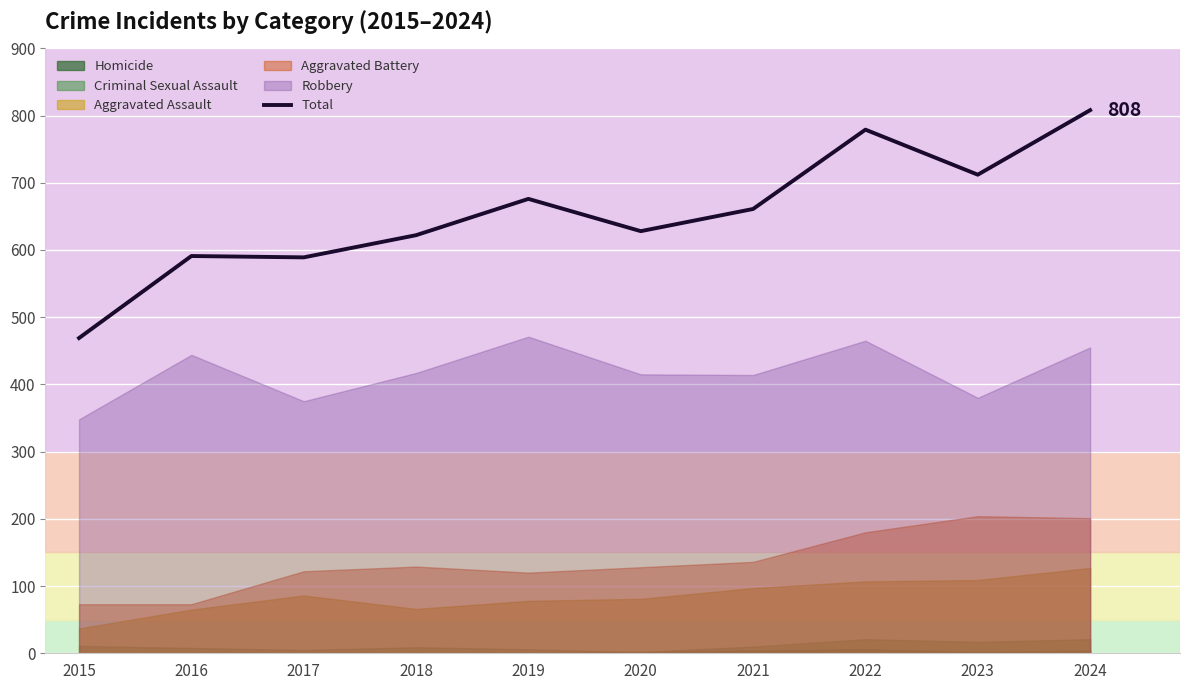

What is the change in value from 2015 to 2018?

+153